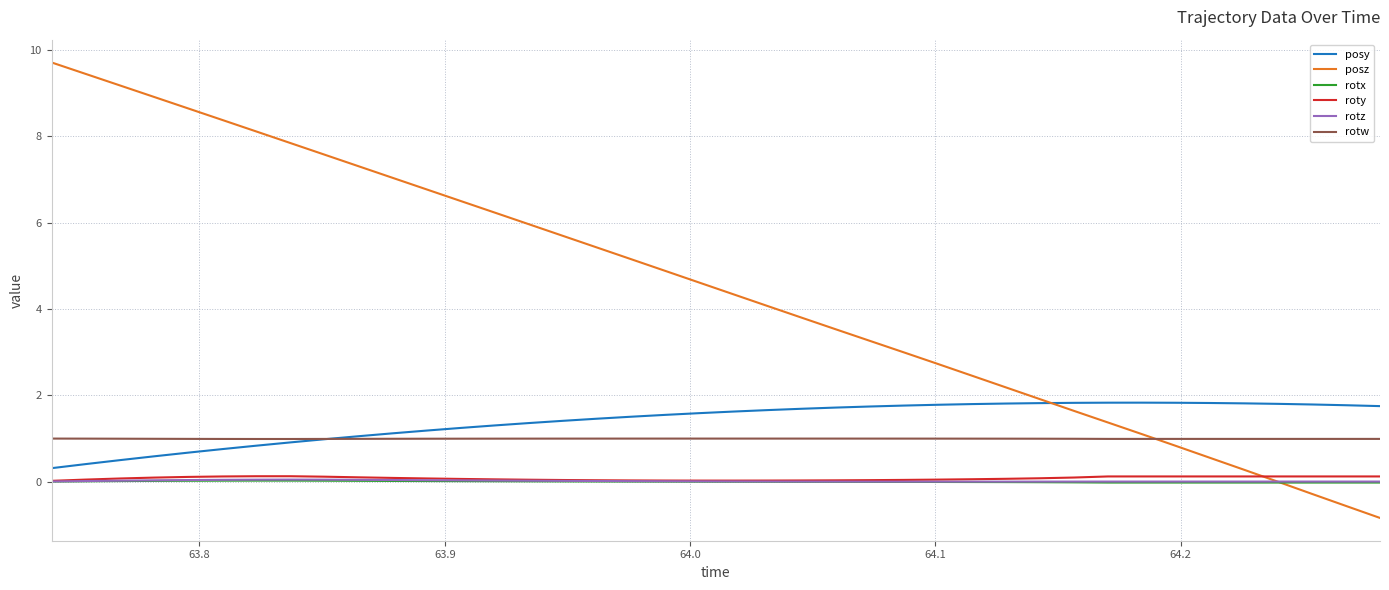

In roty, how many points are lower than both neighbors (excluding endpoints)?

1